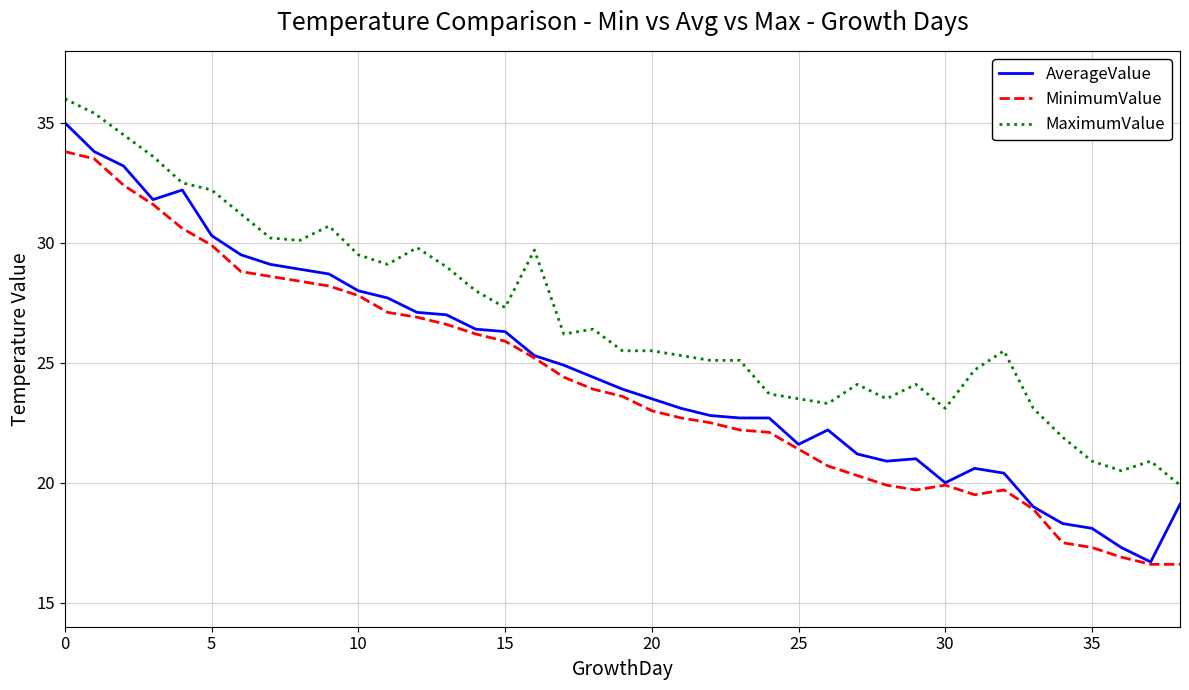

Which series has the largest range (max minus min)?

AverageValue